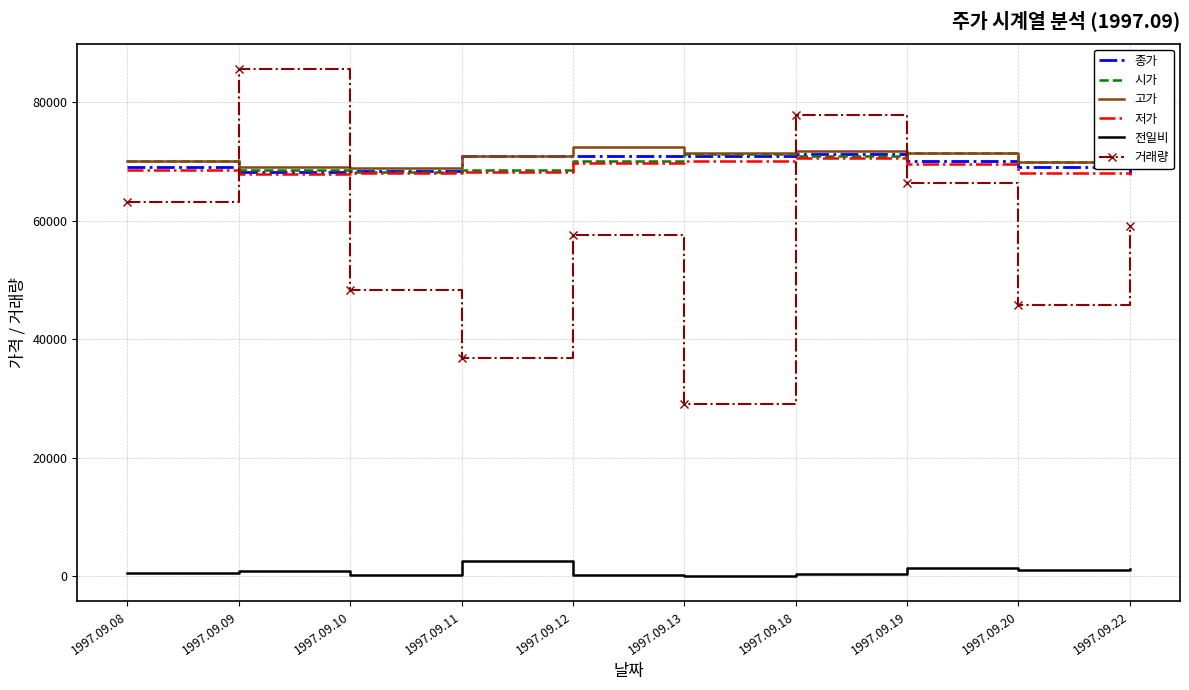

What is the maximum value for 저가?

70500